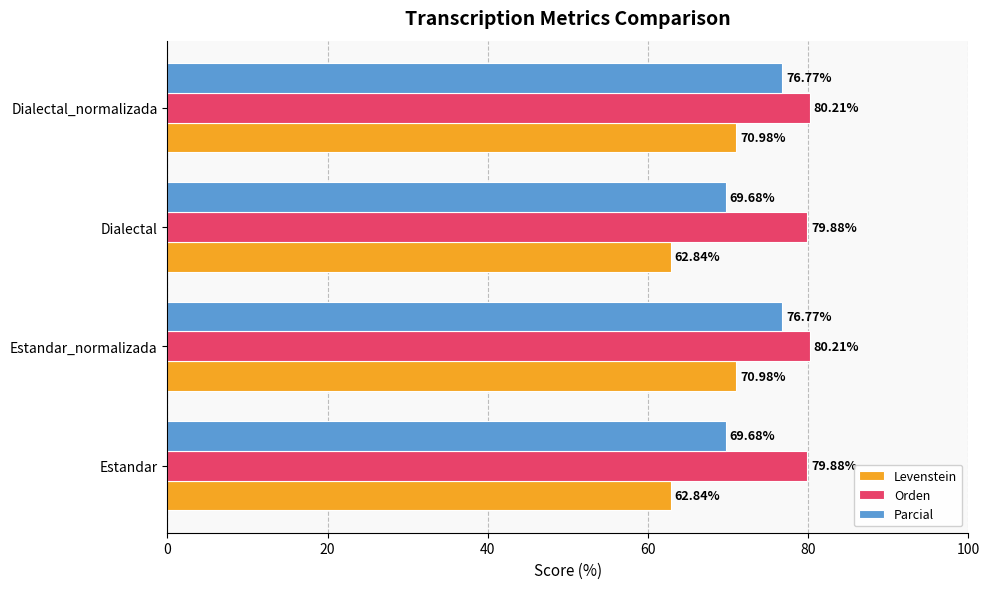

What is the difference between the highest and lowest values at Dialectal_normalizada?

9.2